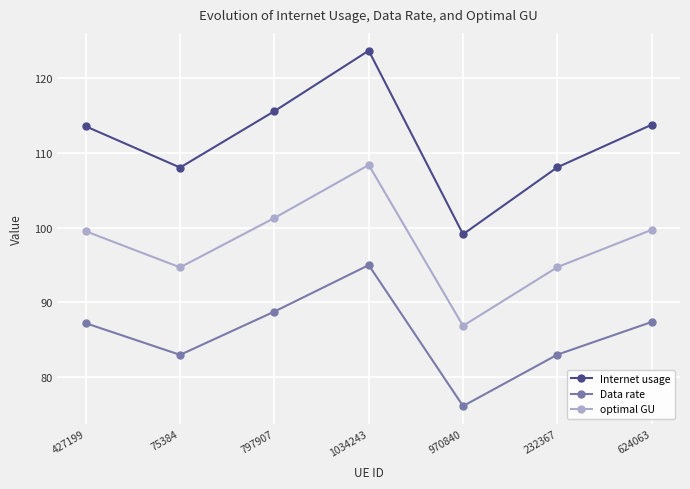

What value does the Internet usage series have at 75384?

108.1